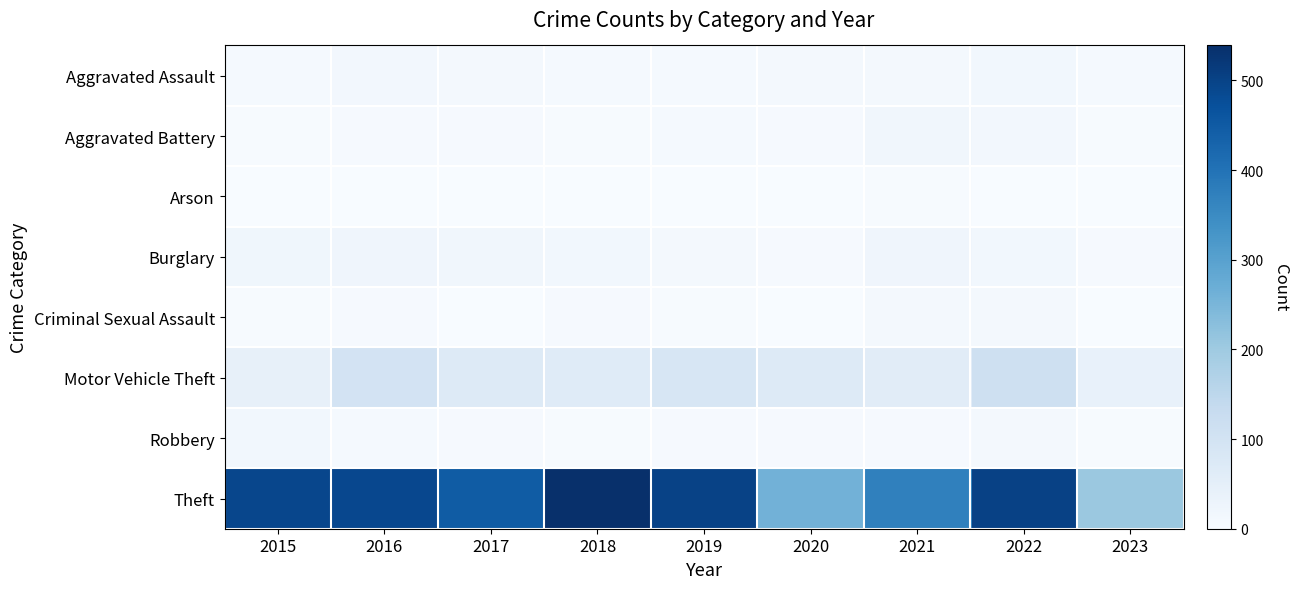

Which has a higher value, 2022 or 2018?

2022